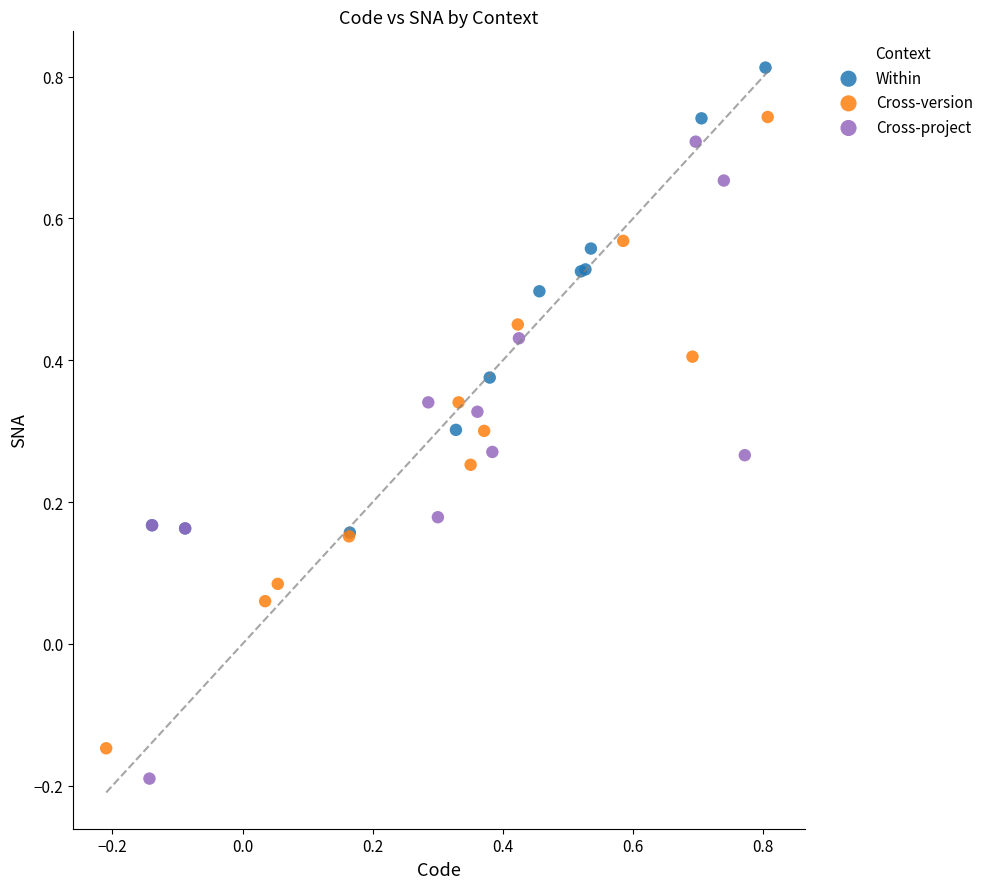

Which series contains the highest Y value?

Within